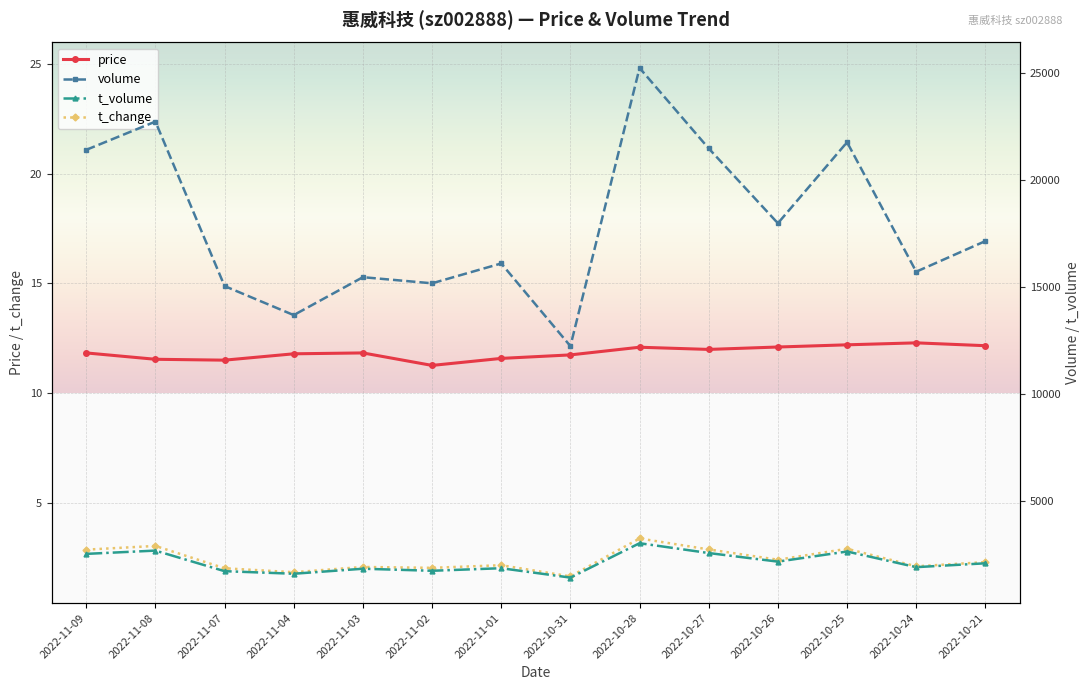

Which has a higher value, 2022-11-04 or 2022-11-09?

2022-11-09